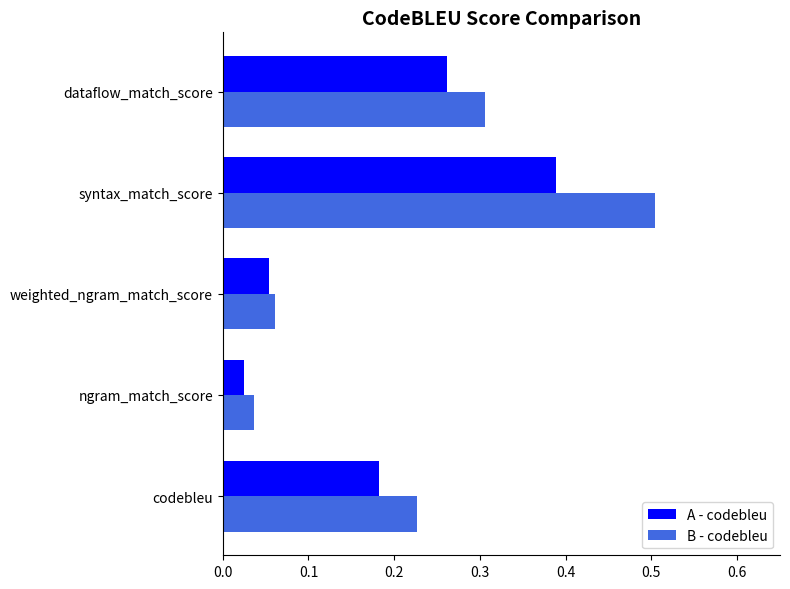

What is the difference between the maximum and minimum values in the B - codebleu series?

0.5